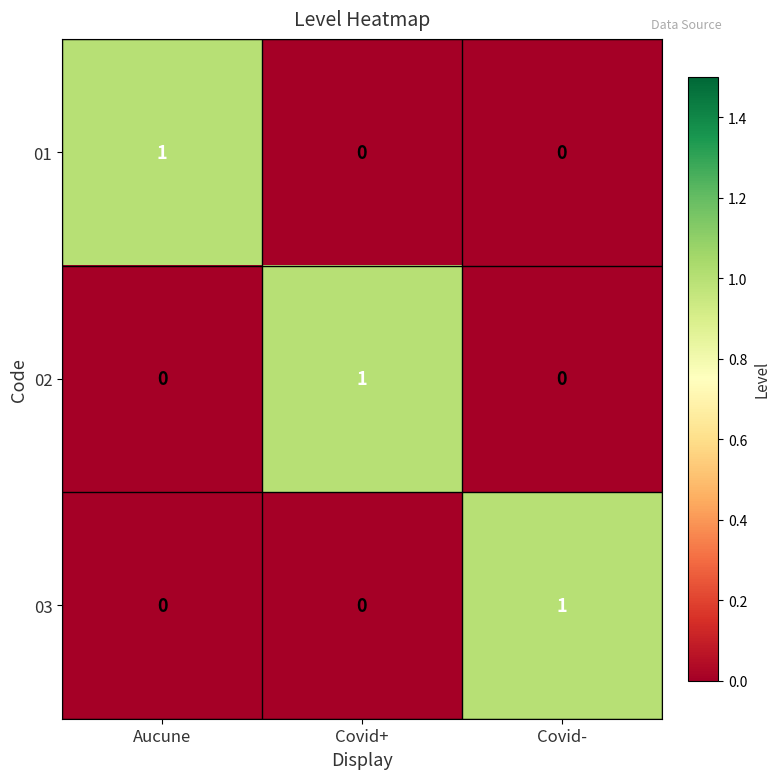

The 01 series shows 2 at Aucune. True or false?

False